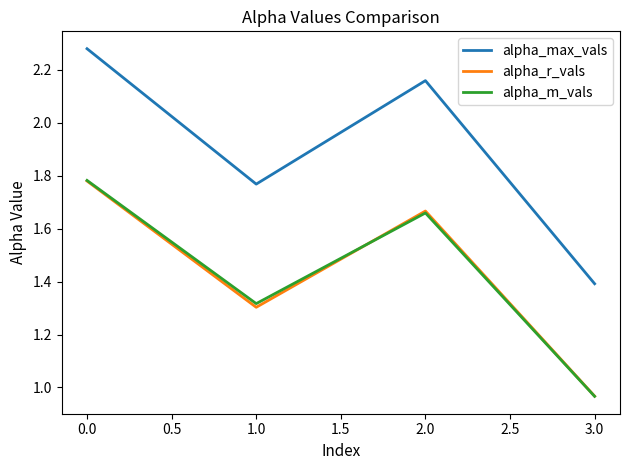

True or false: alpha_m_vals and alpha_max_vals cross at least once.

False